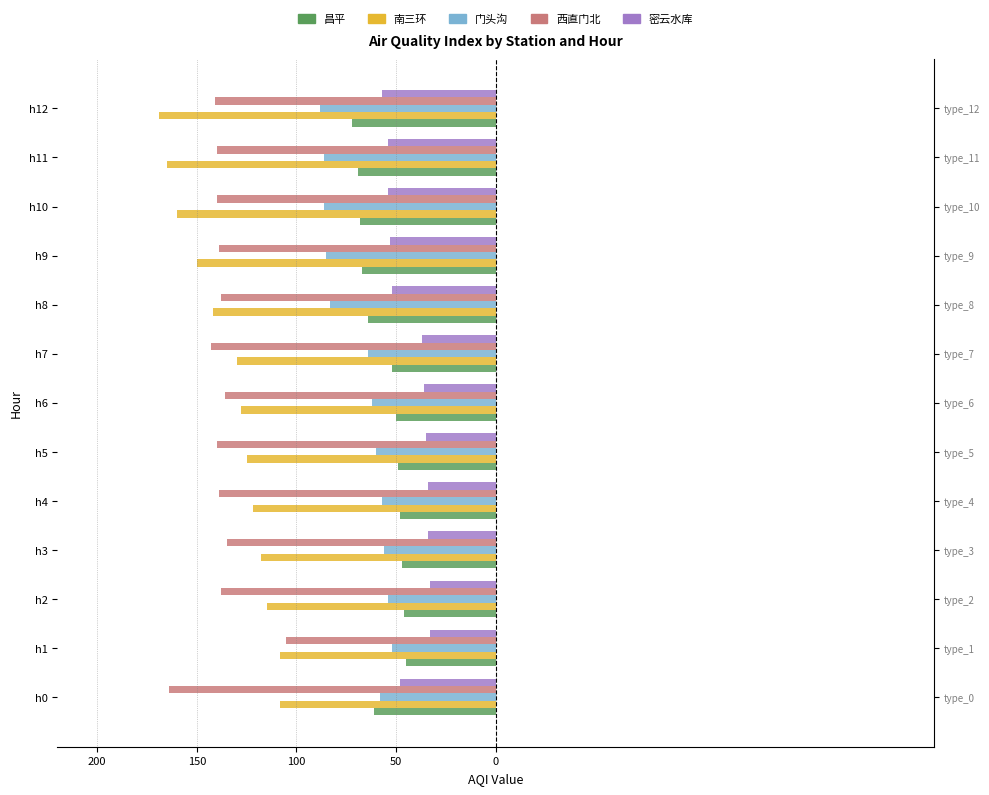

What is the sum of all 西直门北 values?

-1798